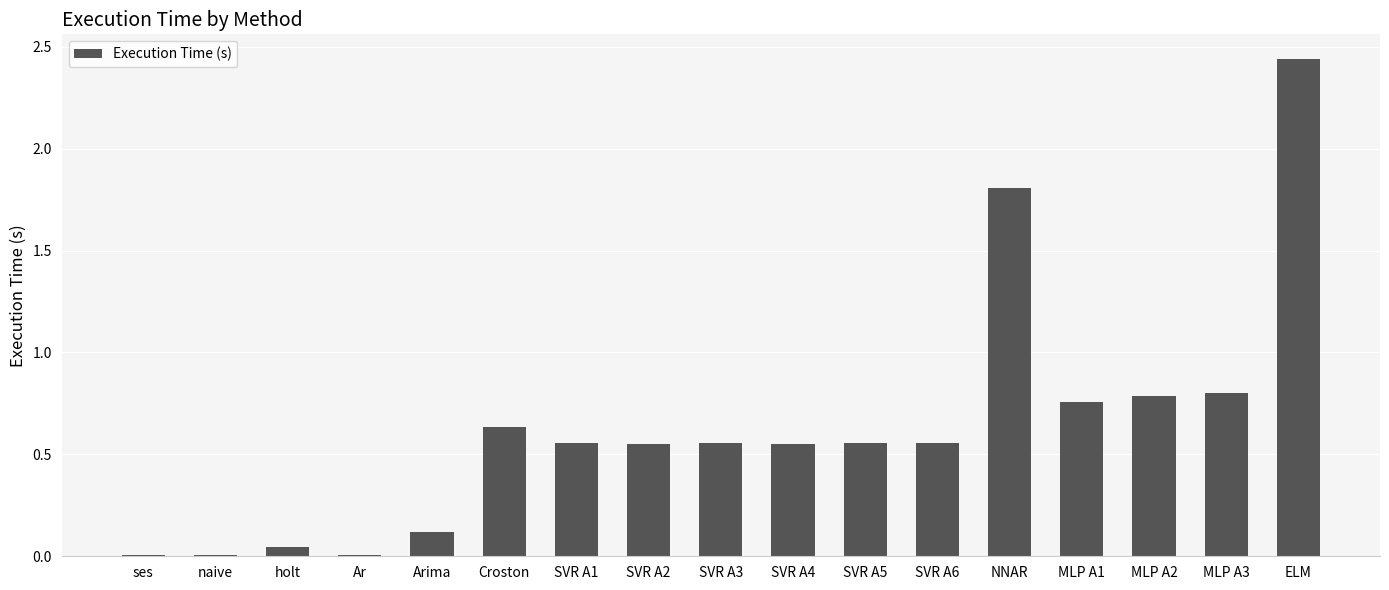

What is the sum of all values?

10.7